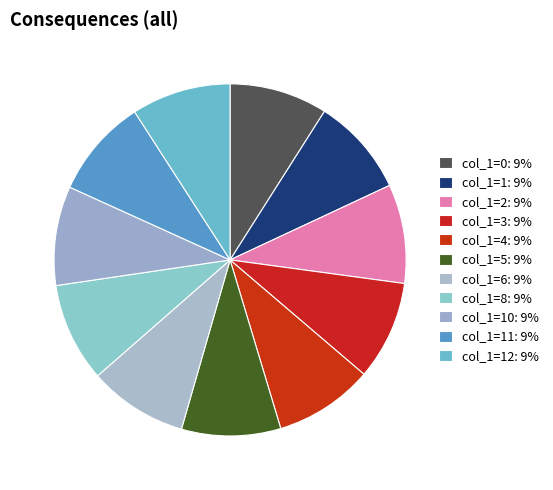

Count the number of slices in the pie.

11